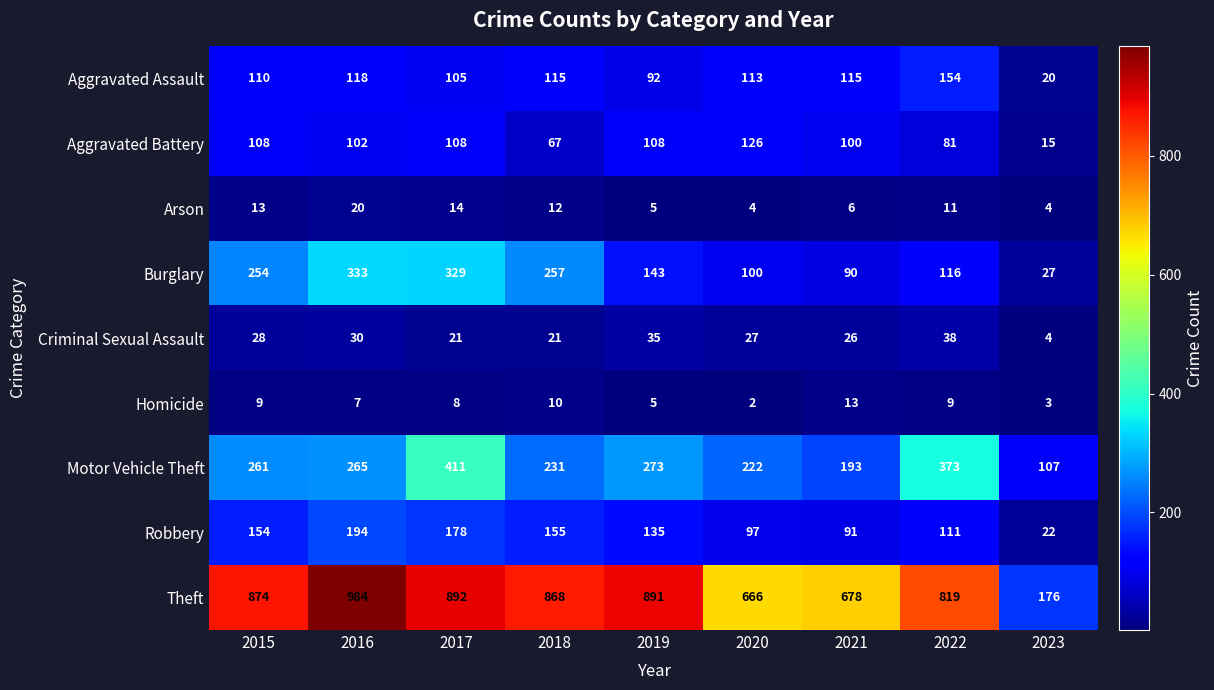

What is the difference between the highest and lowest values at 2021?

672